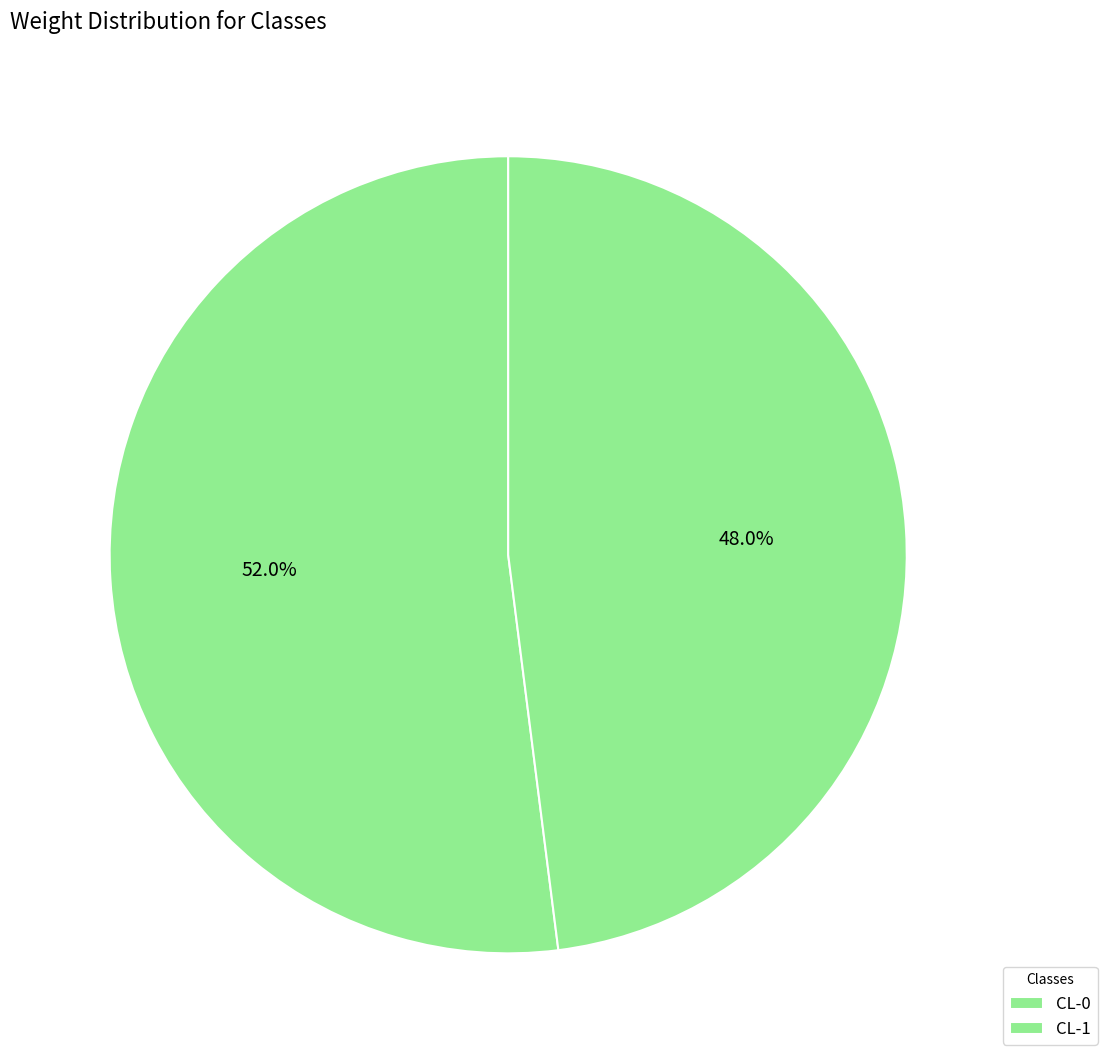

To the nearest percent, what is the difference between the CL-0 and CL-1 slice percentages?

4%